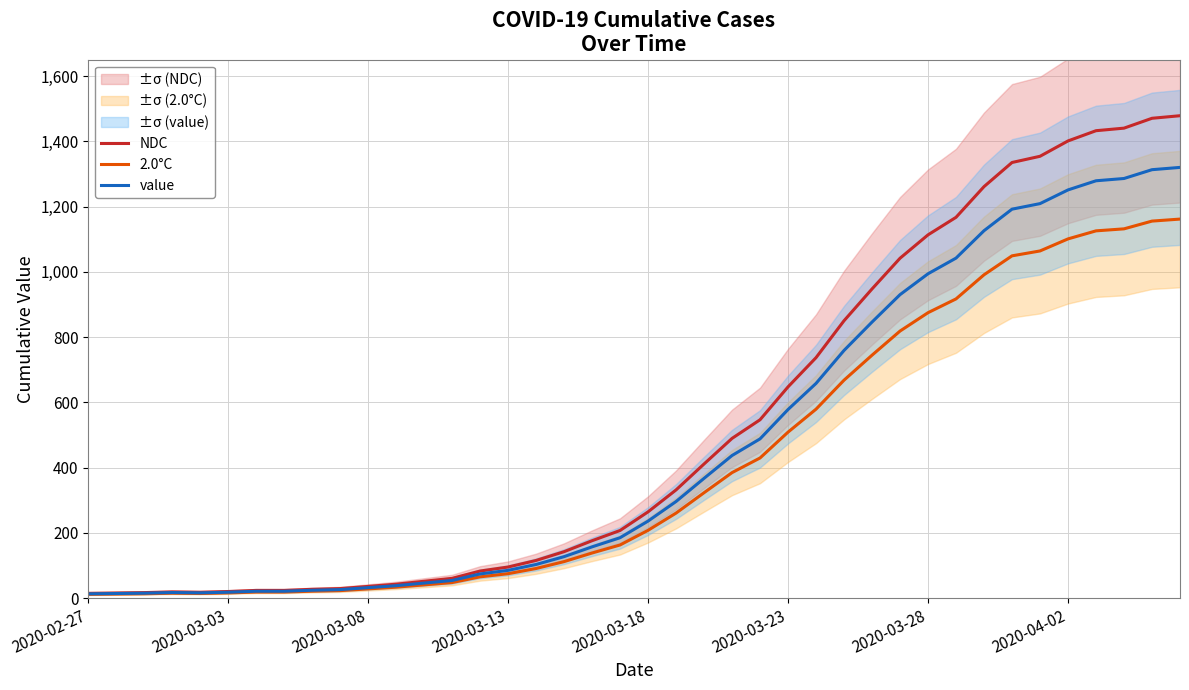

What is the highest value of the 2.0°C series?

1161.6